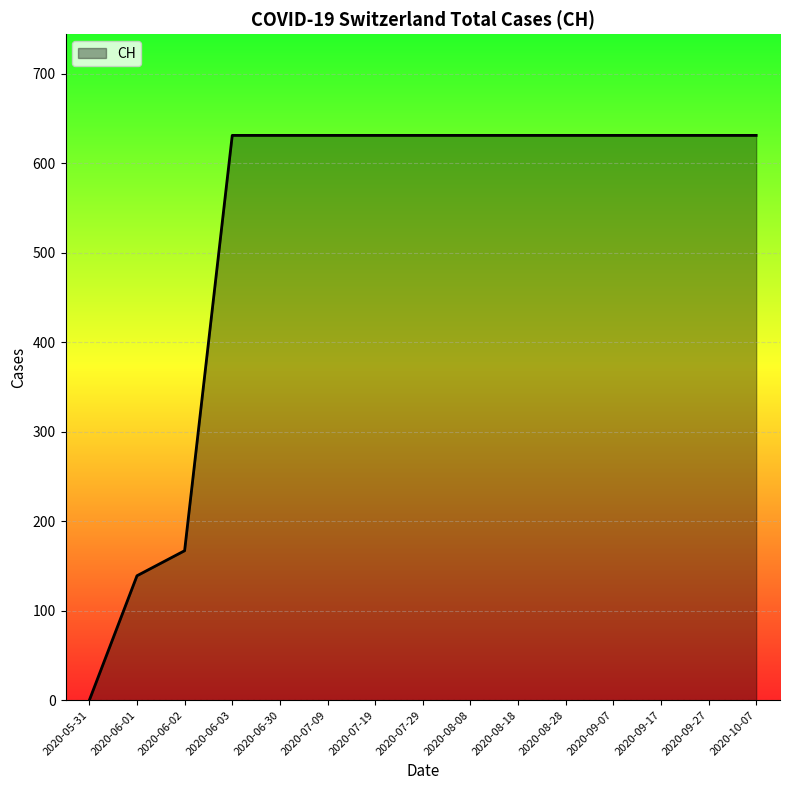

Where is the data nearest to the value 315?

2020-06-02